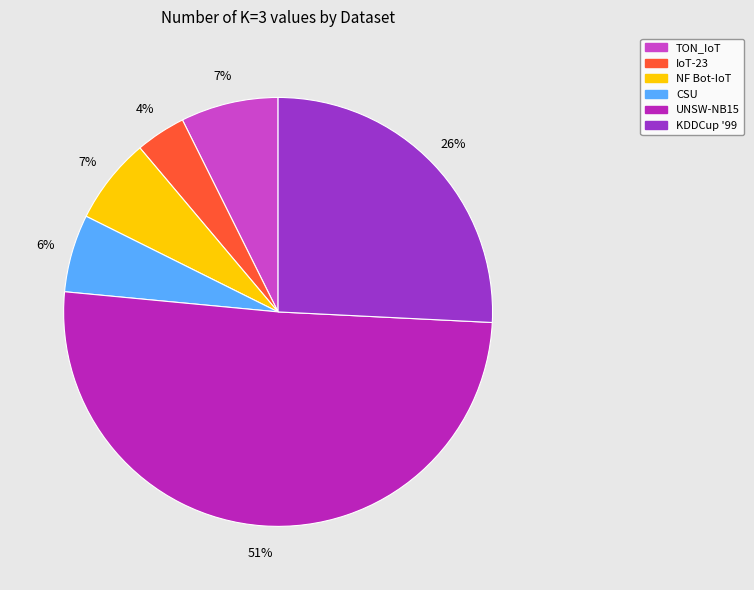

Which has a higher value, UNSW-NB15 or NF Bot-IoT?

UNSW-NB15